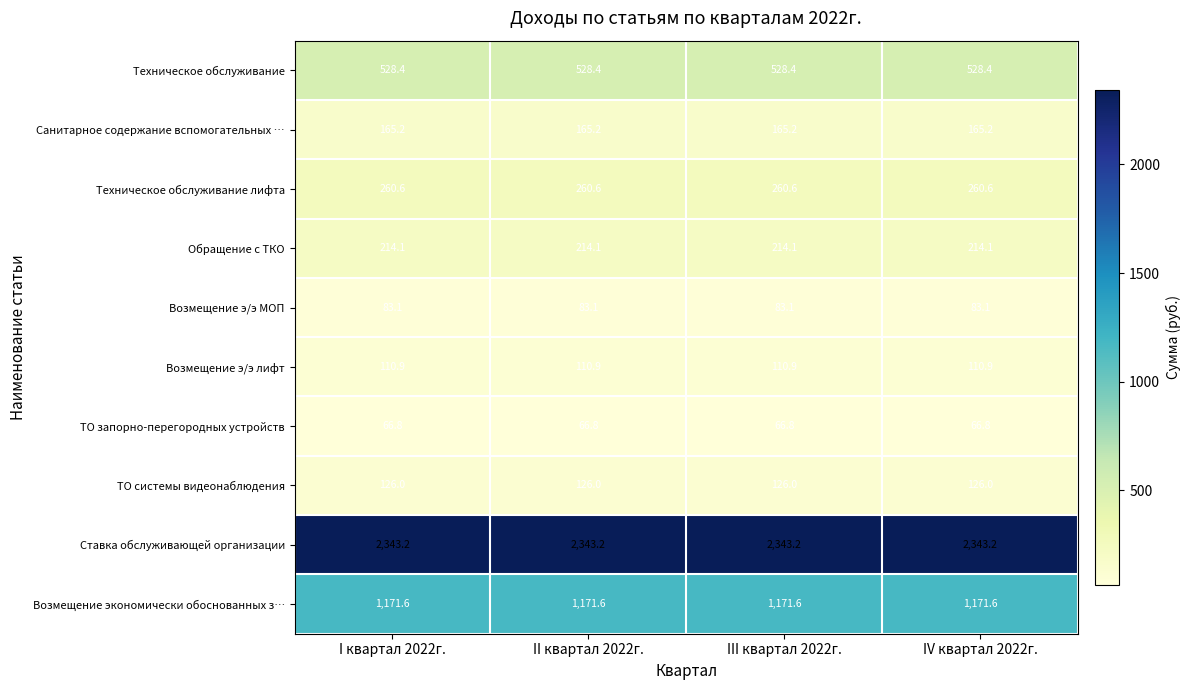

What value does the Возмещение экономически обоснованных з… series have at I квартал 2022г.?

1171.6